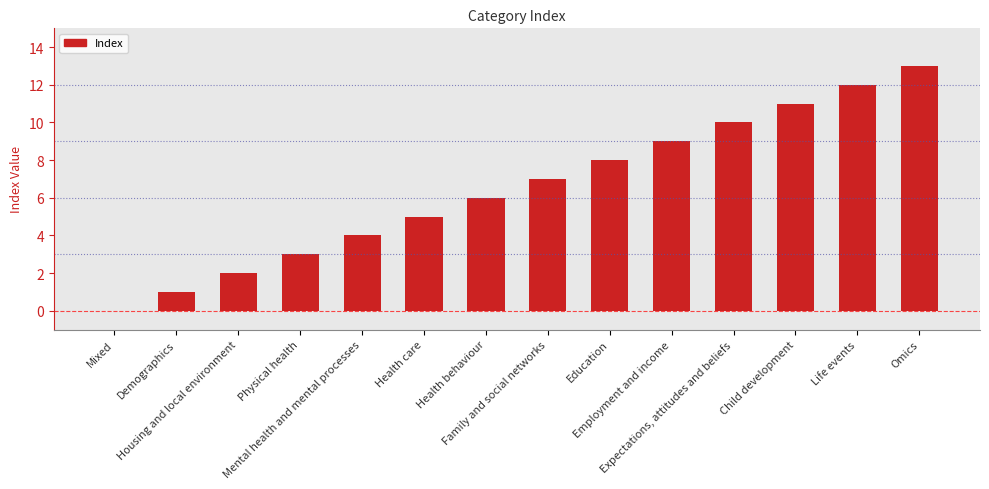

Are the bars grouped side by side (vs. stacked)?

No